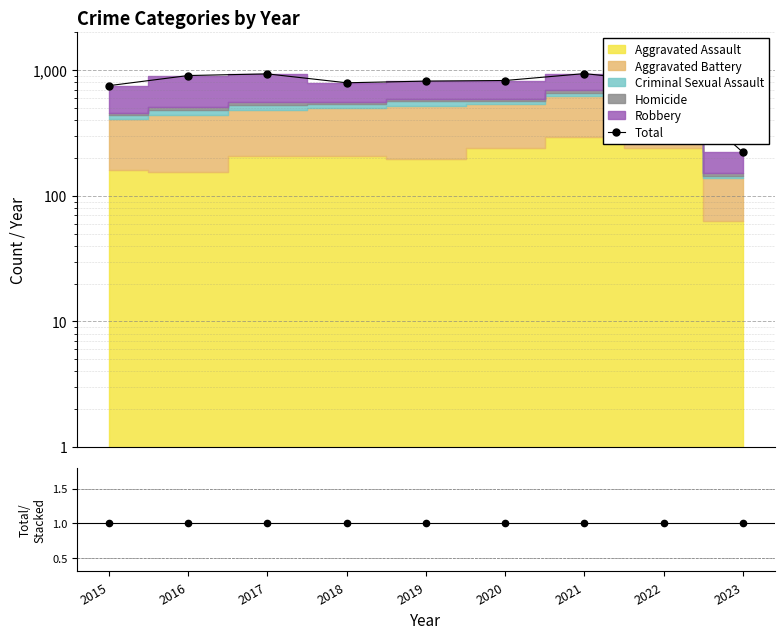

What is the value of the Total/Stacked point at the 3rd from the left?

1